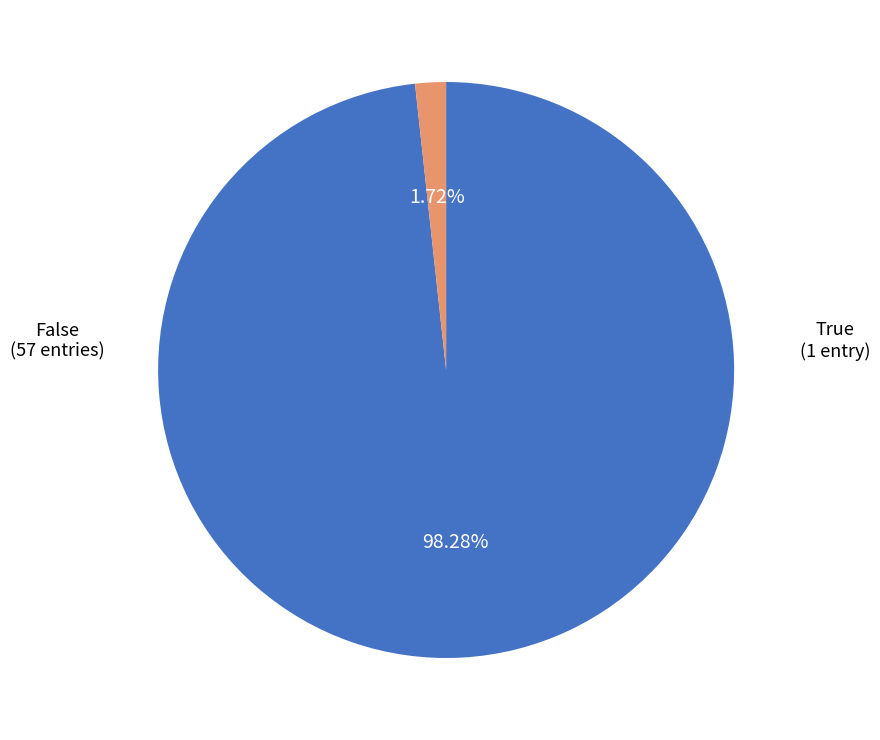

Is there any slice that represents more than half of the pie?

Yes